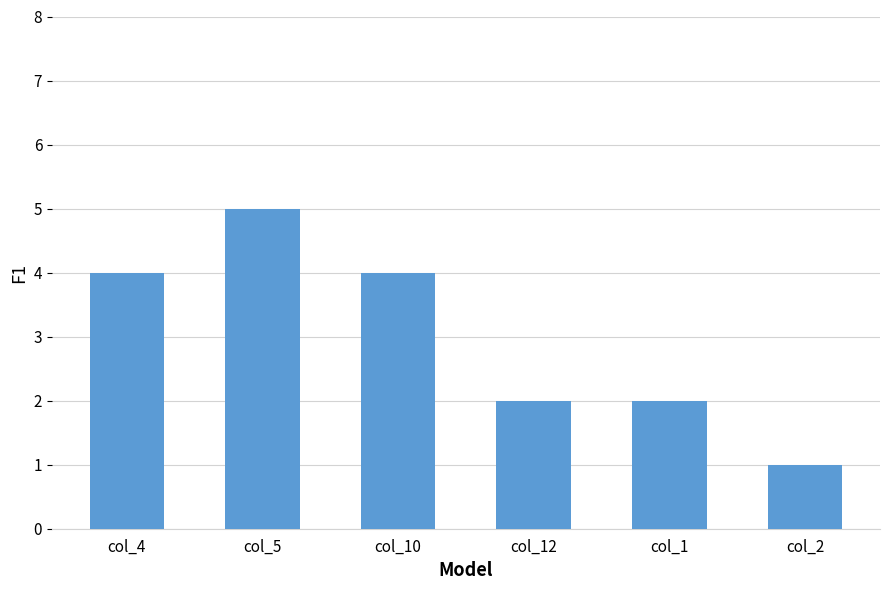

Does the chart contain stacked bars?

No